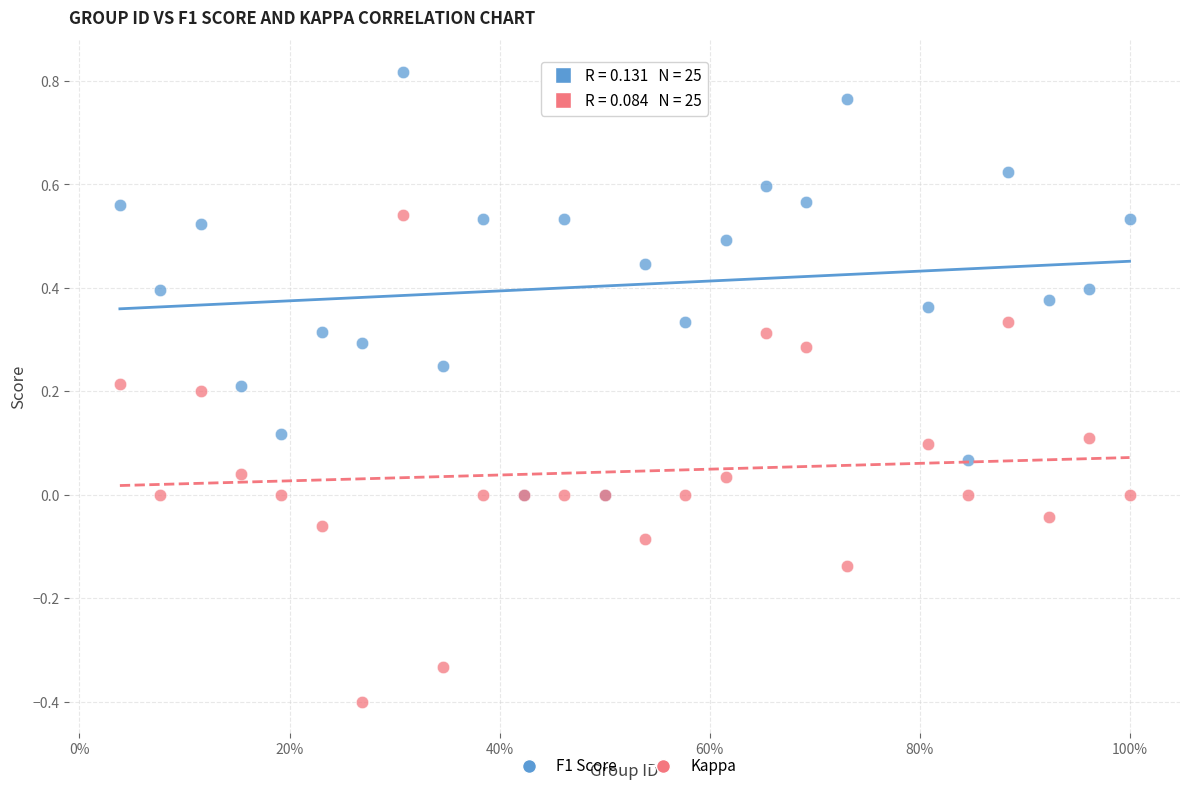

Which series has the widest spread of Y values?

Kappa